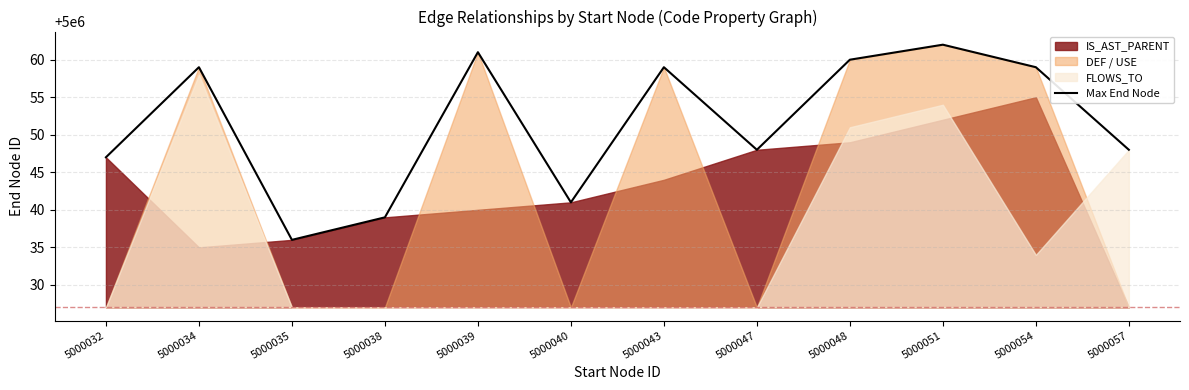

What is the maximum value for Max End Node?

5000062